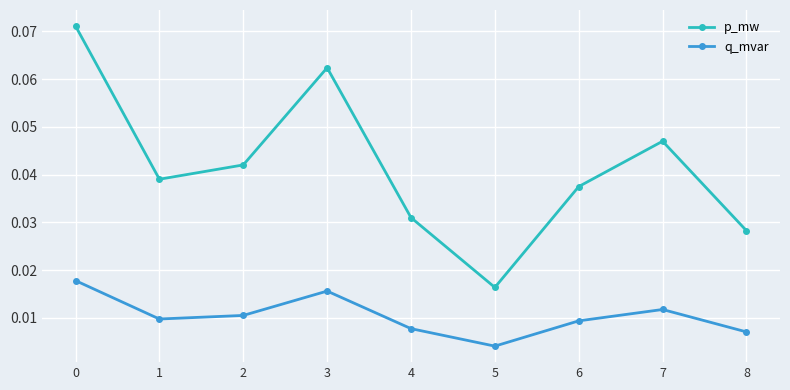

True or false: q_mvar and p_mw cross at least once.

False